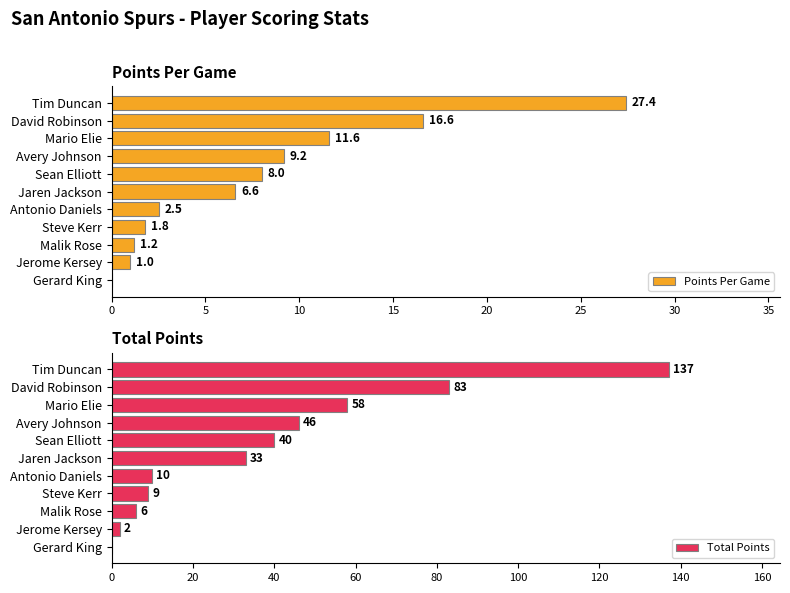

What are all the series names shown in the legend?

Points Per Game, Total Points